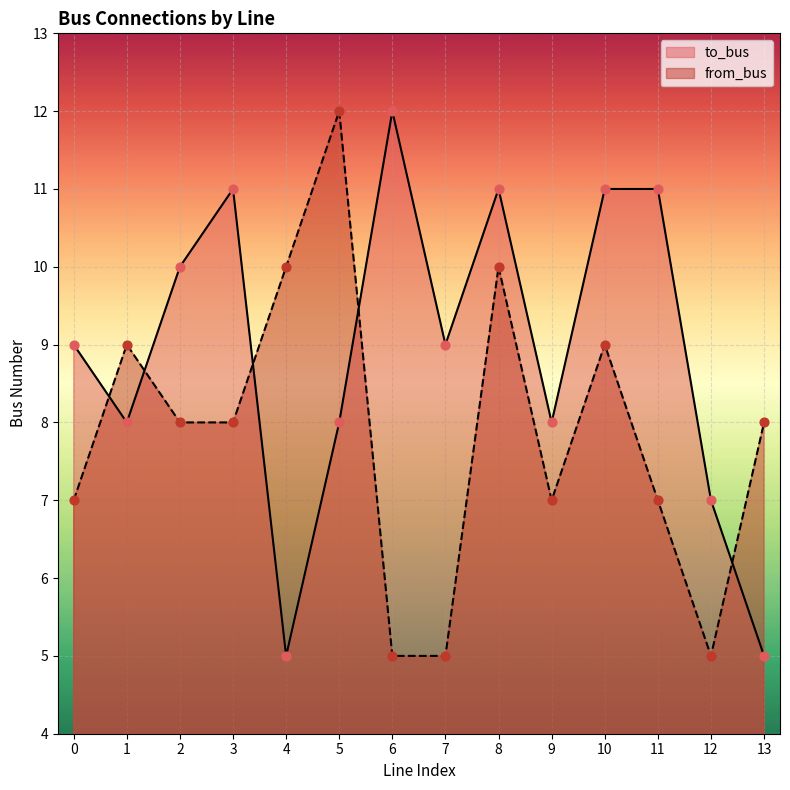

Which series has the widest spread of Y values?

to_bus